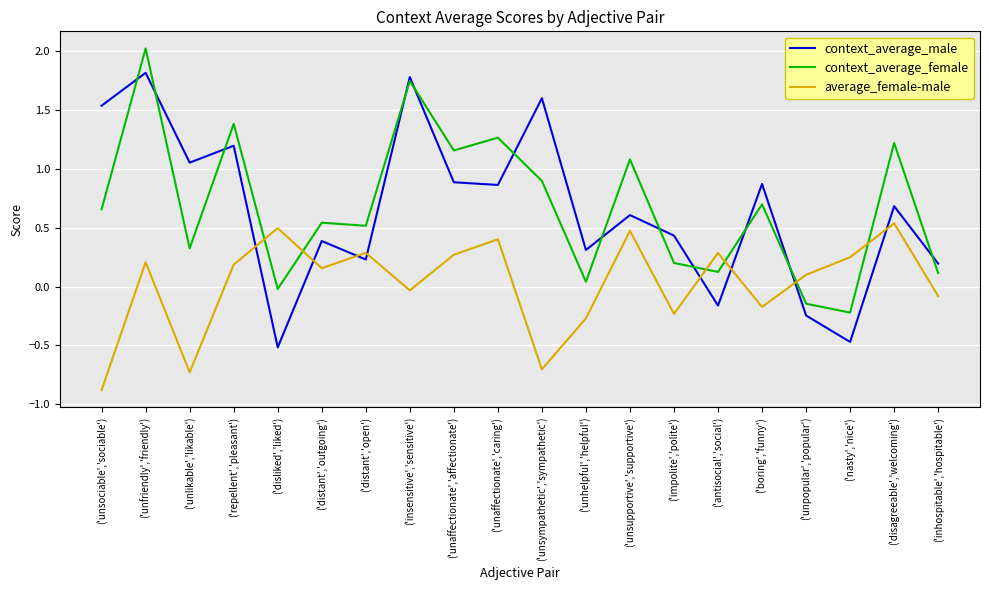

The context_average_female series shows 2.0 at ('unaffectionate','caring'). True or false?

False